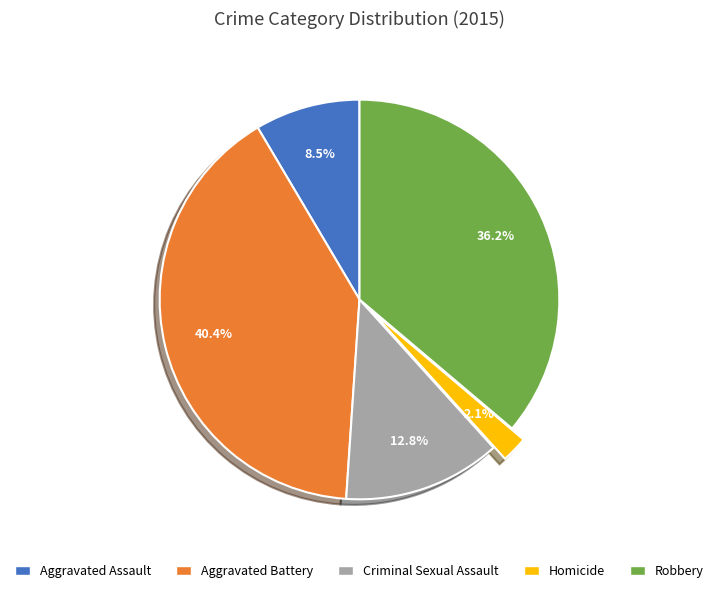

To the nearest percent, what is the difference between the Homicide and Criminal Sexual Assault slice percentages?

11%